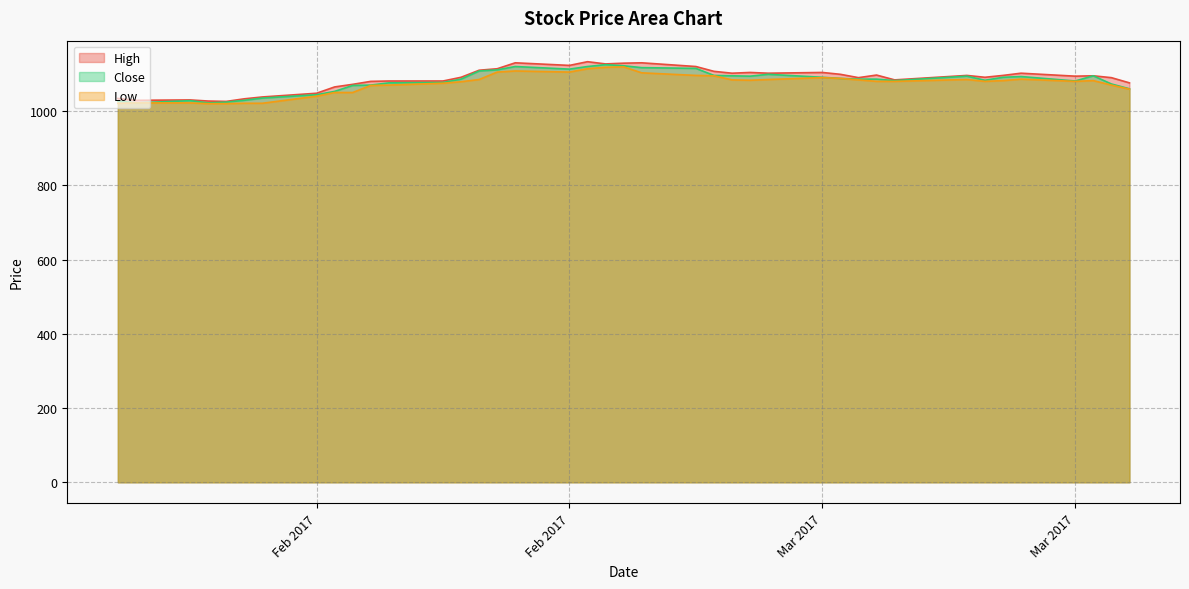

True or false: Low and Close cross at least once.

False